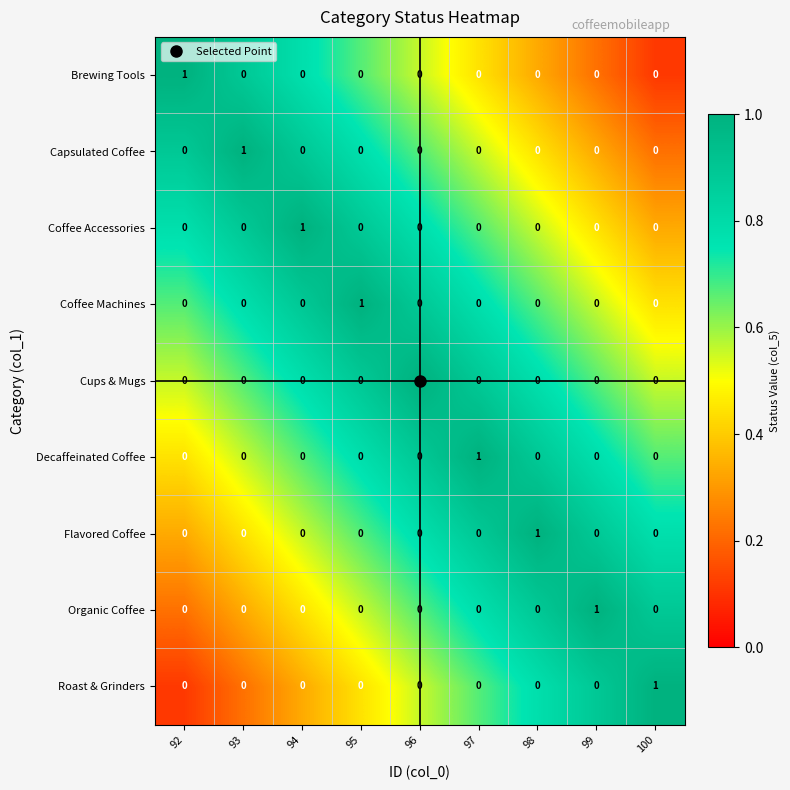

How many Cups & Mugs values are between 0 and 1?

9